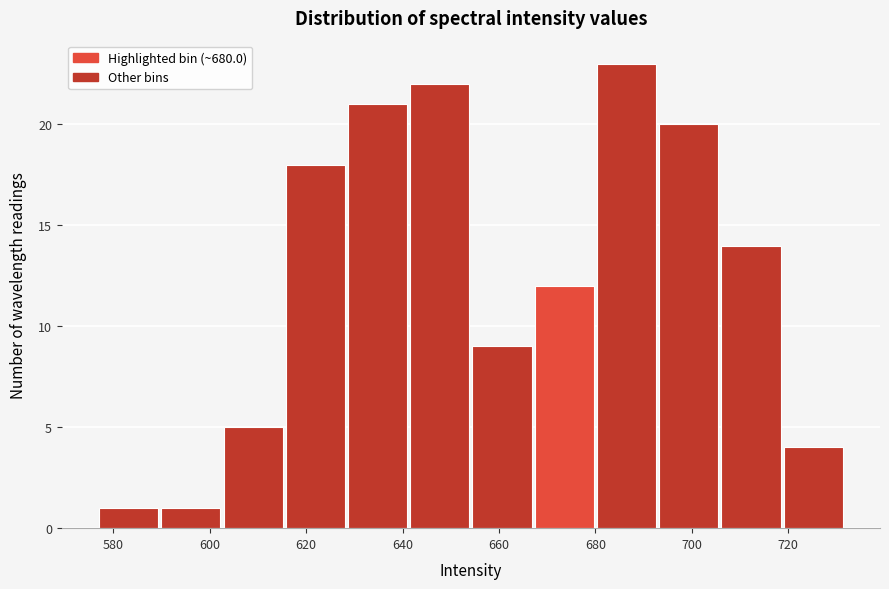

How tall is the bar that spans 616 to 628 on the x-axis? Neither the bar edges nor the heights are printed on the chart, so give them approximately, as read against the axes.

18